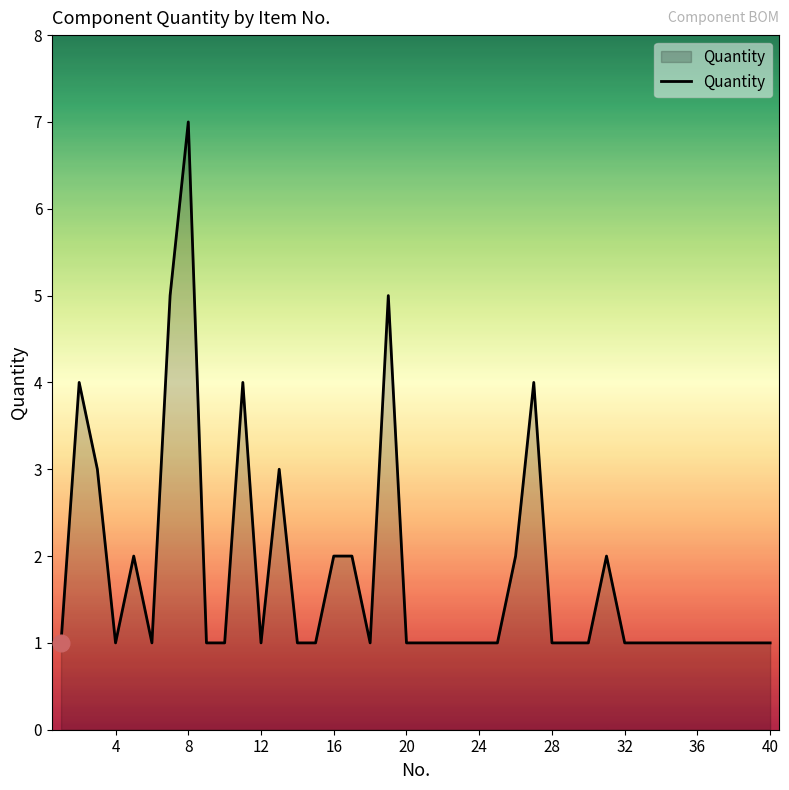

What is the maximum value shown in the chart?

7